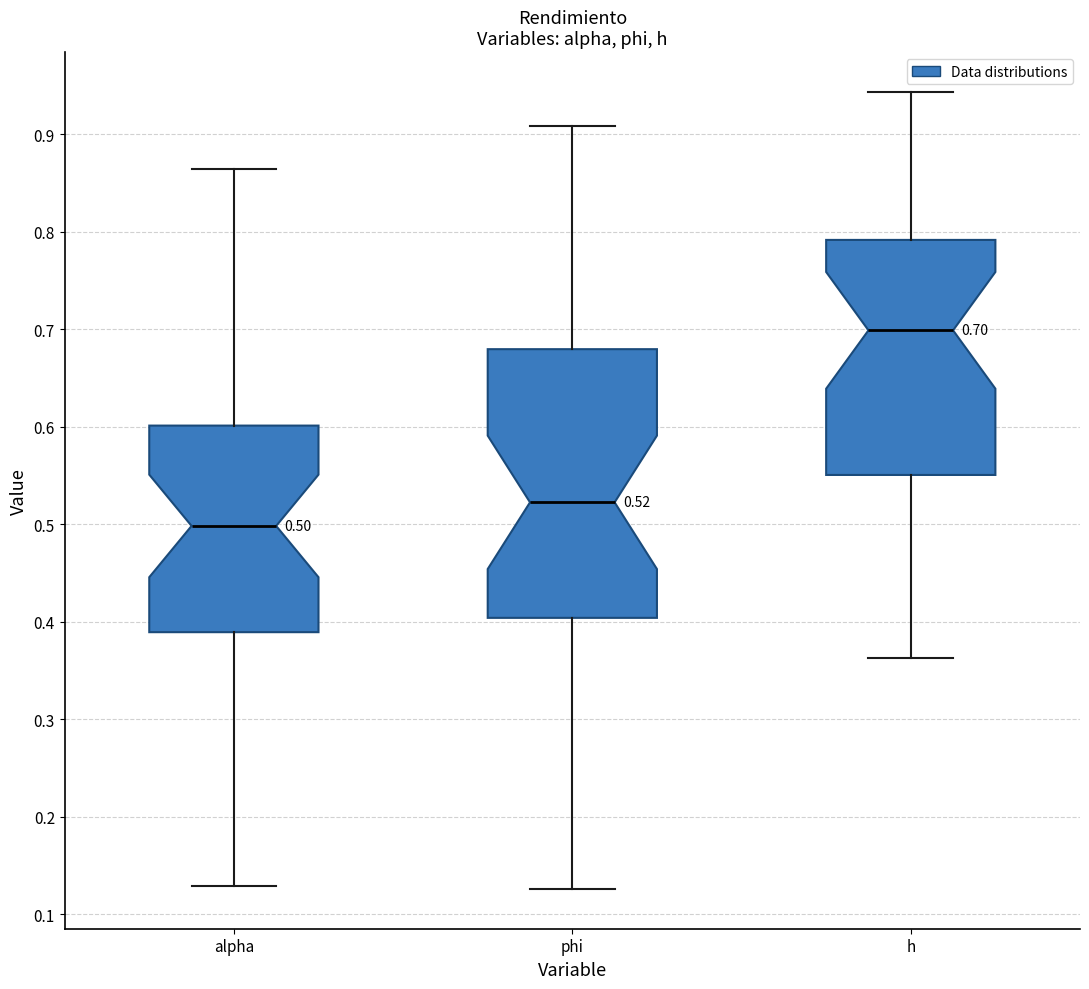

Which box is the tallest, from its lower edge to its upper edge?

phi